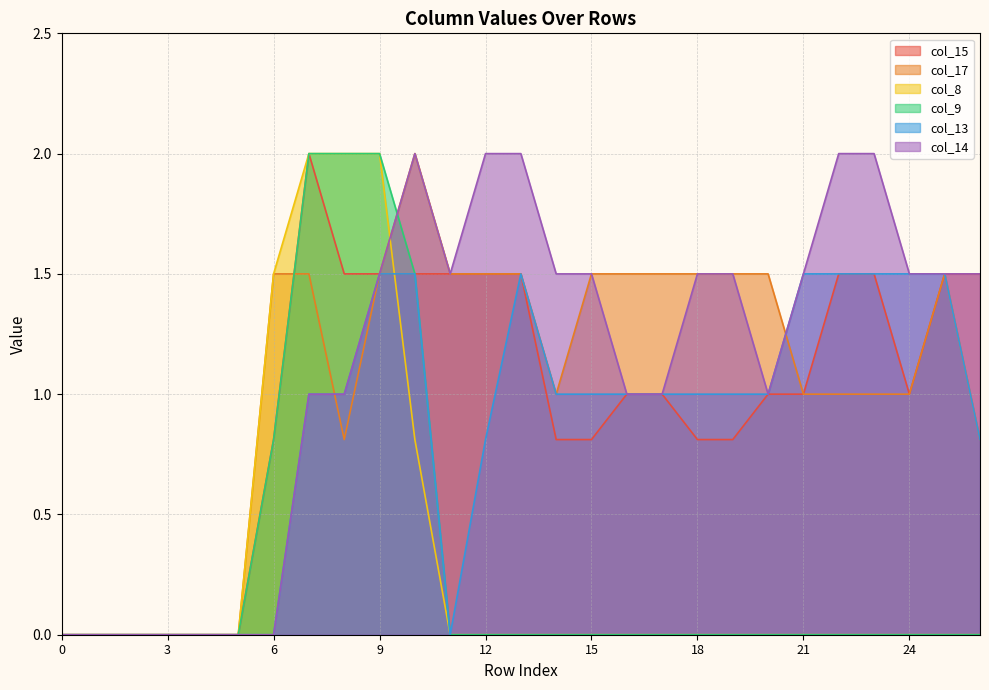

Which series has the widest spread of values?

col_15